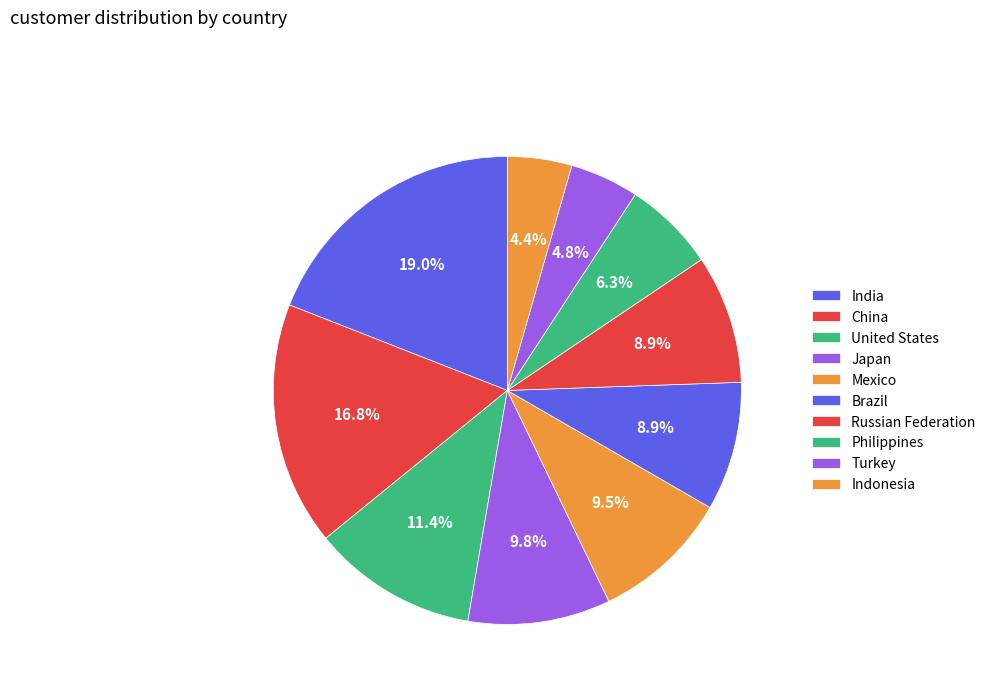

Combined, what portion of the pie is India and Philippines?

25.4%